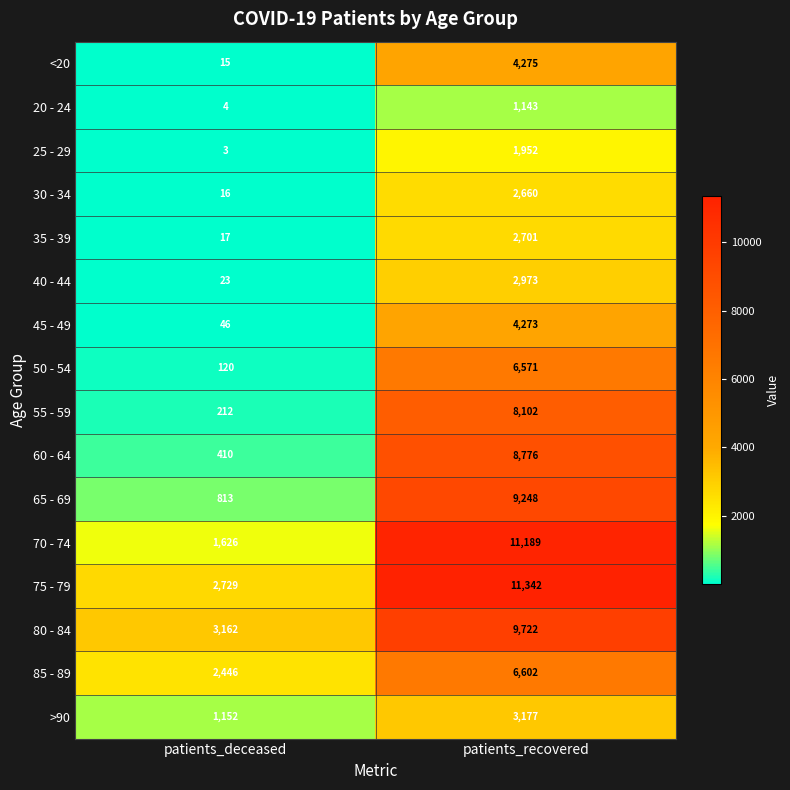

Count the number of categories in the chart.

2